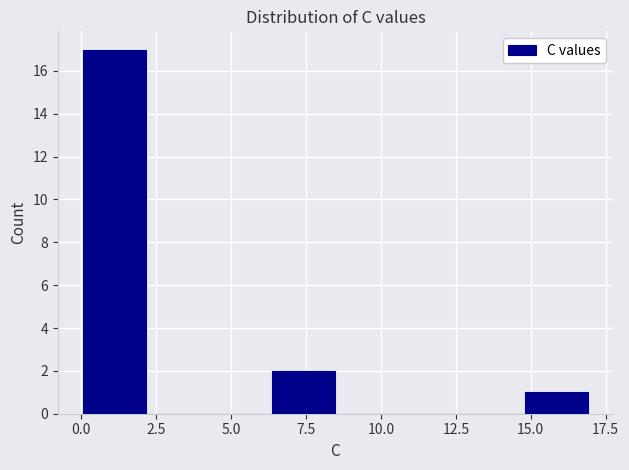

Over which range of the x-axis is the bar tallest?

0.0 to 2.0